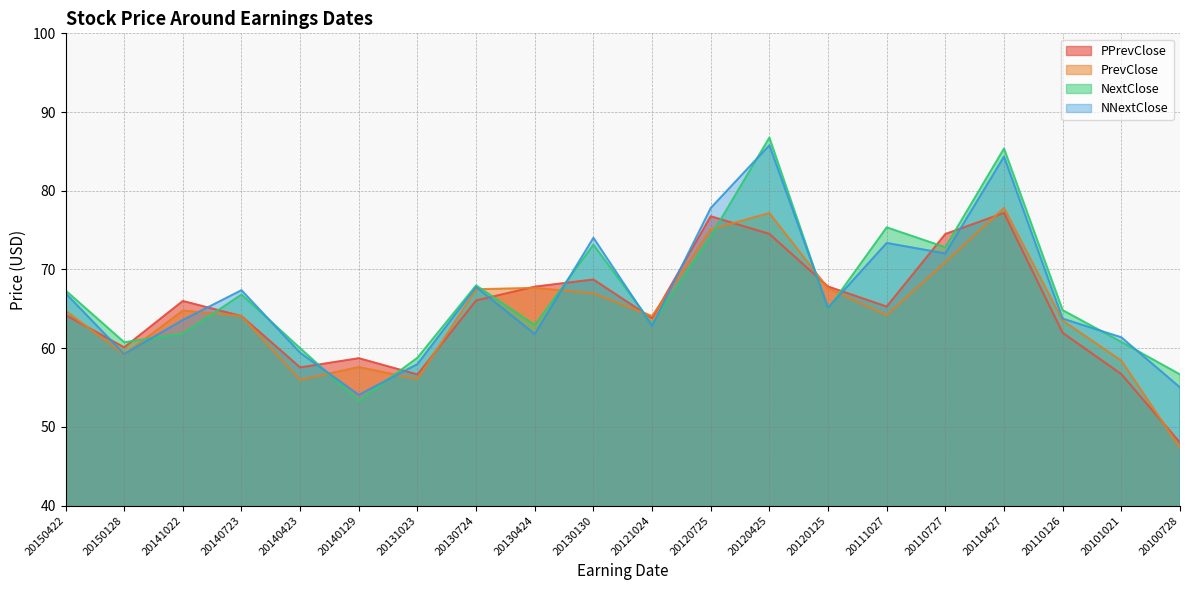

Is it true that PPrevClose equals 32.6 at 20111027?

False